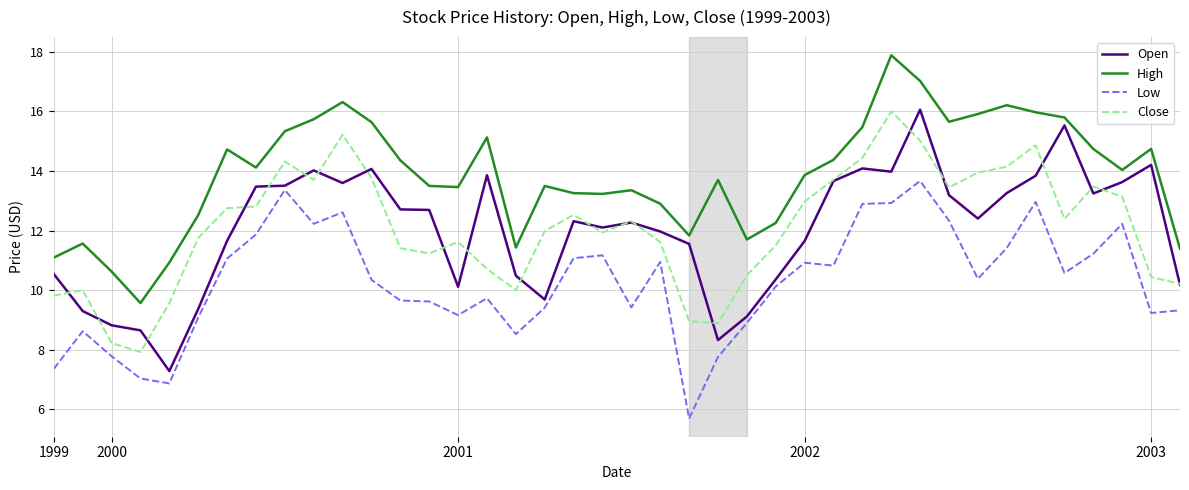

How many lines are shown in the chart?

4